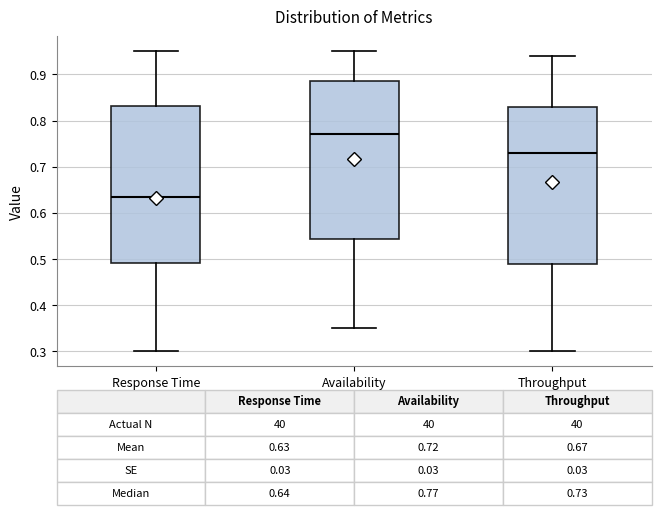

Which box has the lowest median line?

Response Time